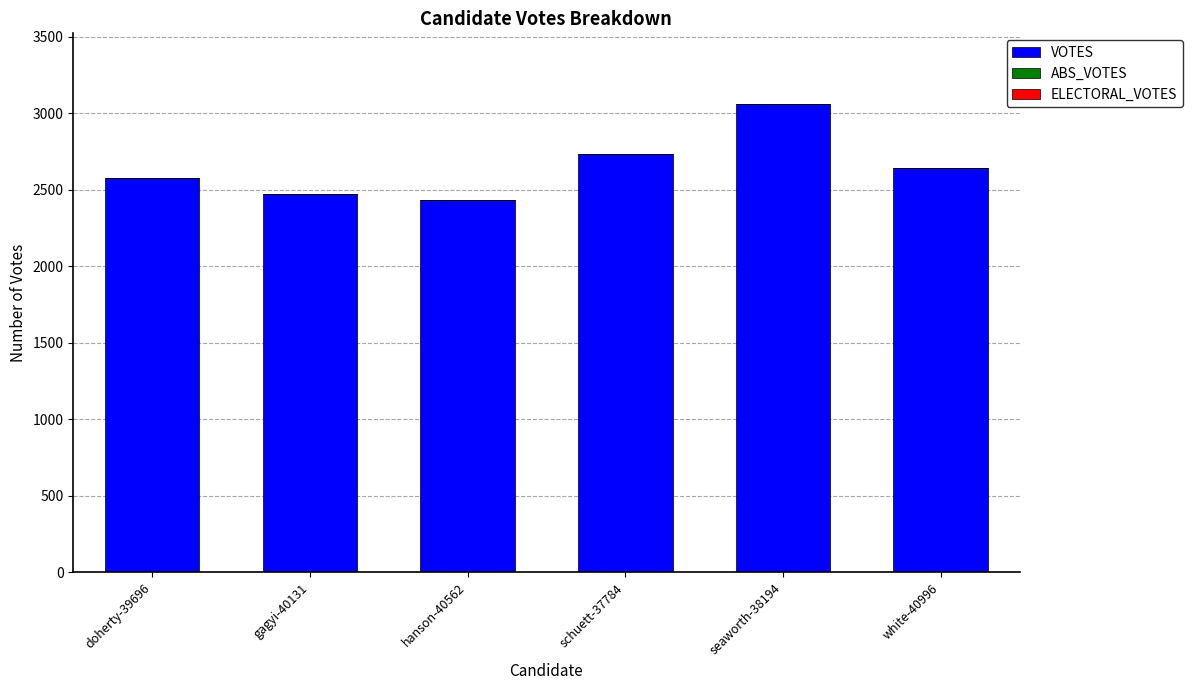

What is the approximate value at hanson-40562, to the nearest 10?

2440